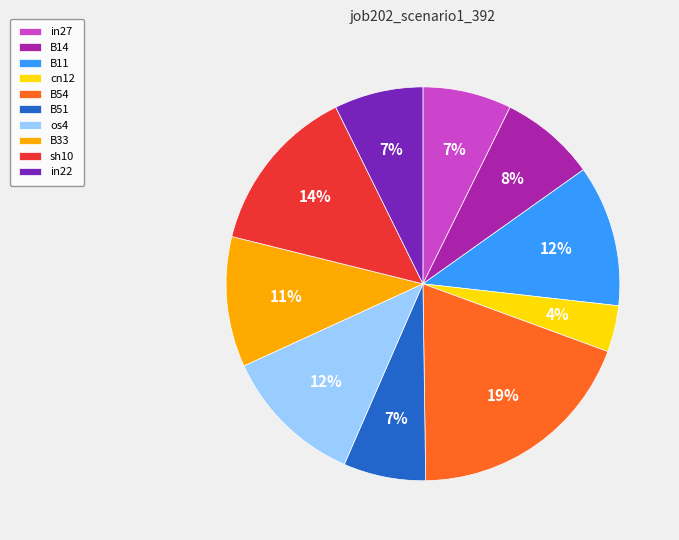

Which has a higher value, B51 or cn12?

B51